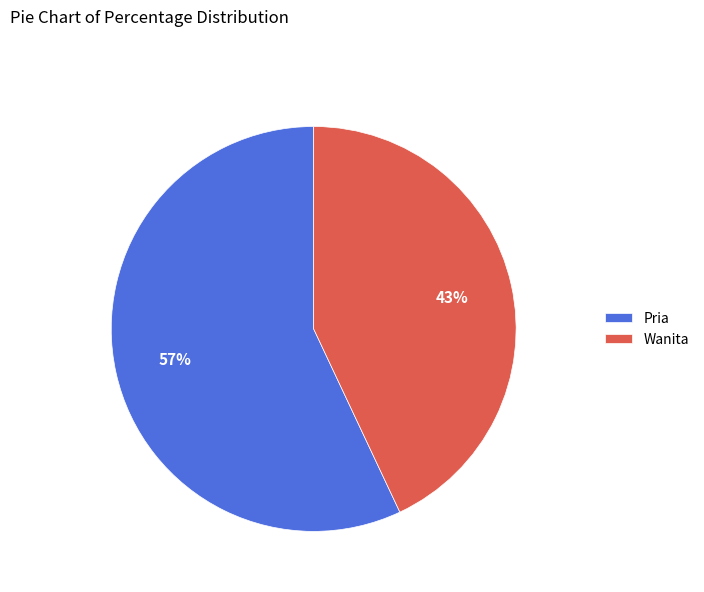

Which slice is the largest?

Pria